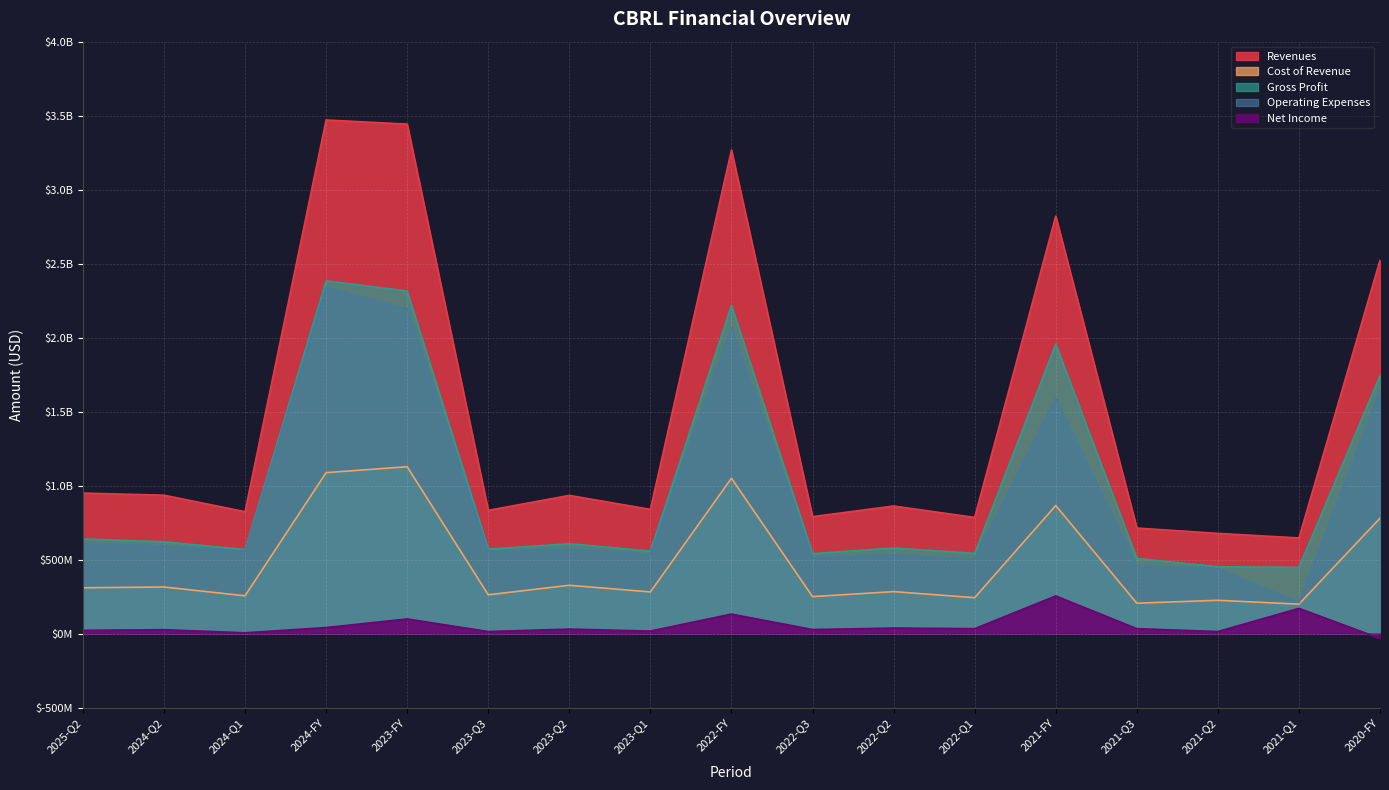

What is the value of the Net Income point at the 17th from the left?

-32475000